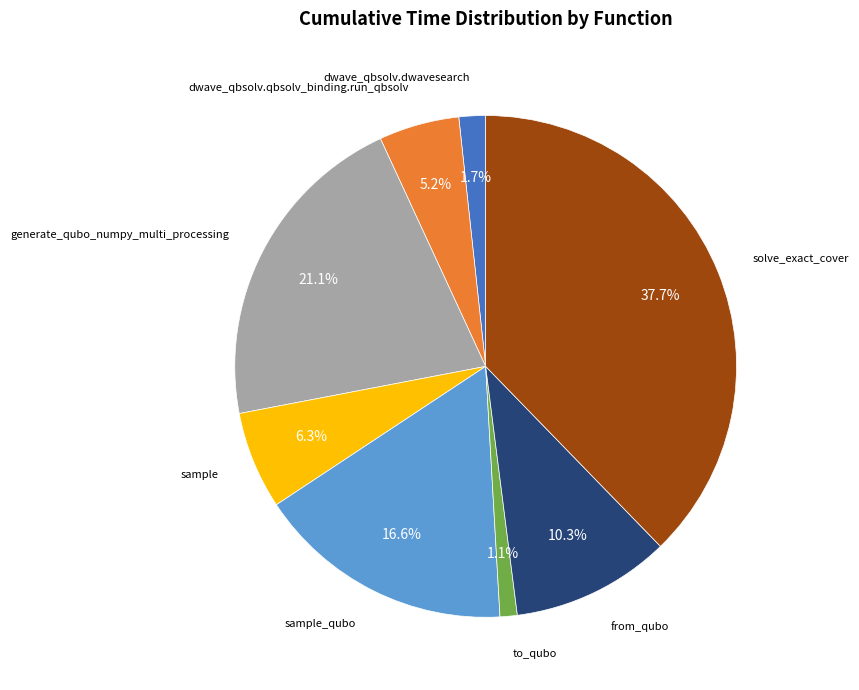

Rank the categories by value from highest to lowest.

solve_exact_cover, generate_qubo_numpy_multi_processing, sample_qubo, from_qubo, sample, dwave_qbsolv.qbsolv_binding.run_qbsolv, dwave_qbsolv.dwavesearch, to_qubo